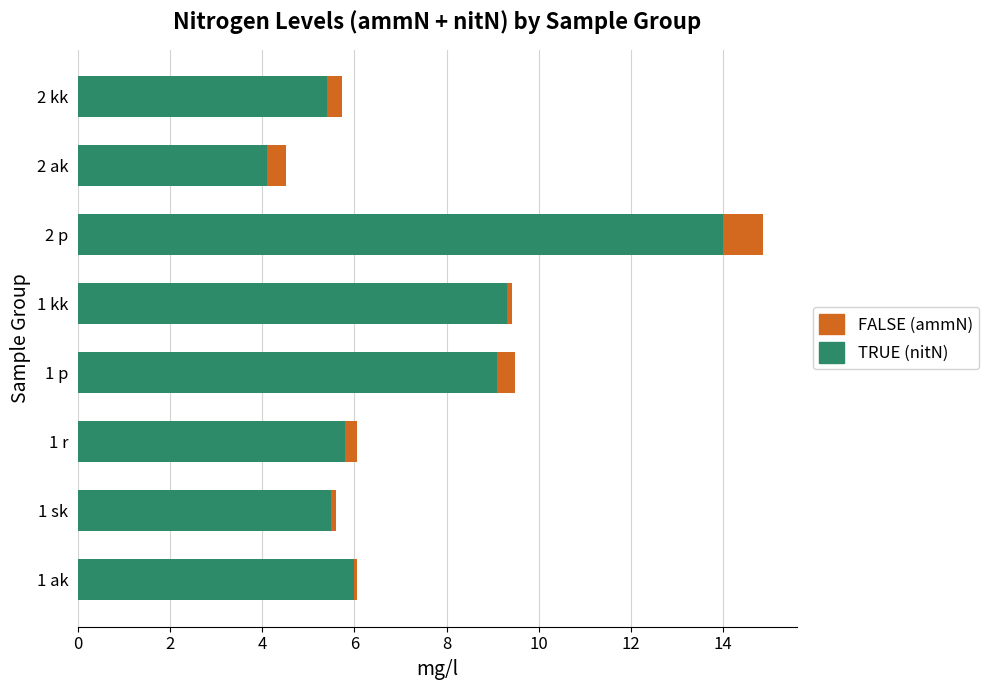

At which category is the sum across all series the highest?

2 p